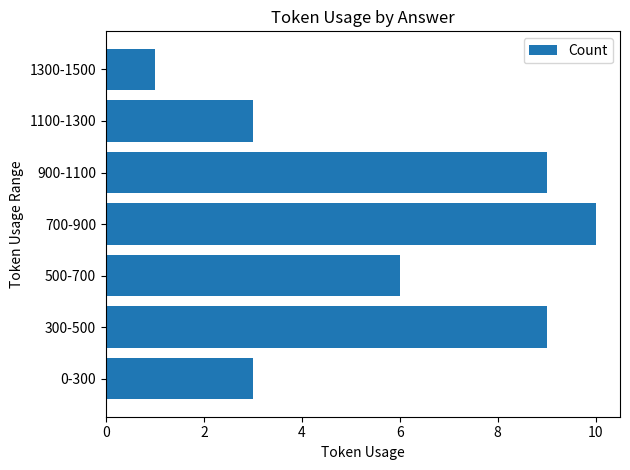

Approximately how many times larger is the value at 500-700 compared to 1100-1300?

2.0